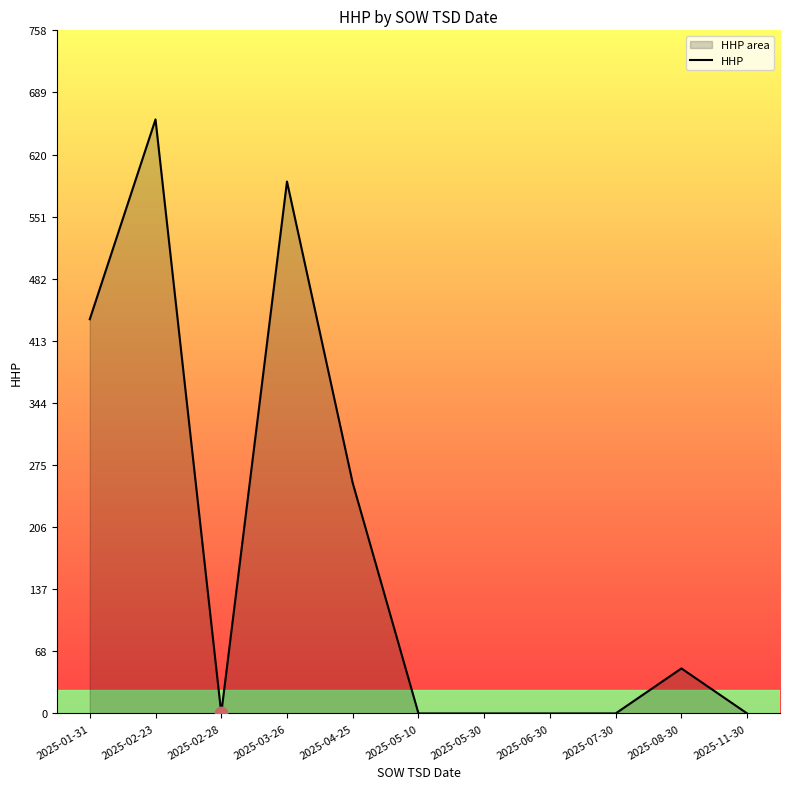

What is the ratio of the value at 2025-04-25 to the value at 2025-02-23?

0.4